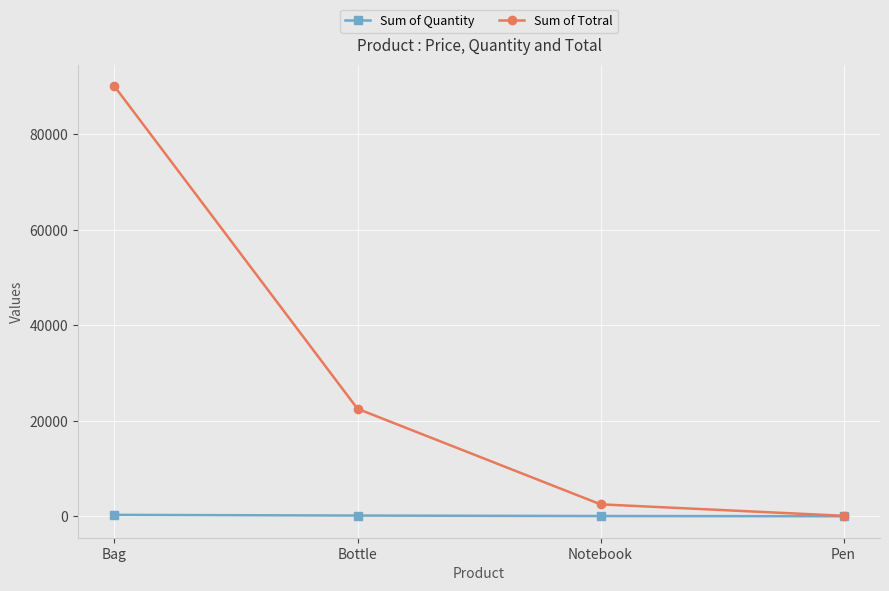

Is this an area chart (filled region under the line)?

No